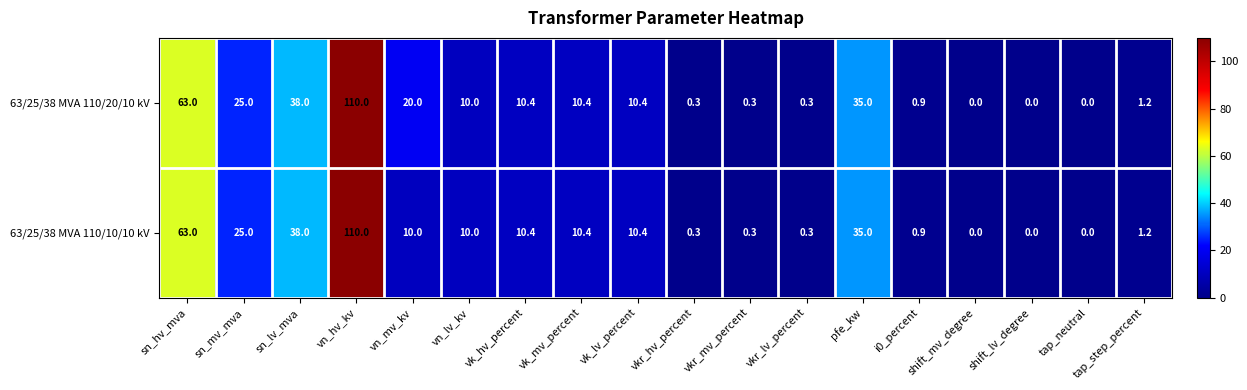

What is the greatest value displayed?

110.0